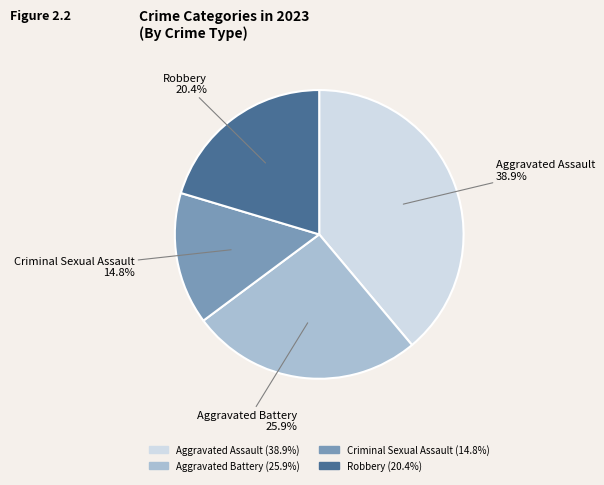

Rank the categories by value from highest to lowest.

Aggravated Assault, Aggravated Battery, Robbery, Criminal Sexual Assault